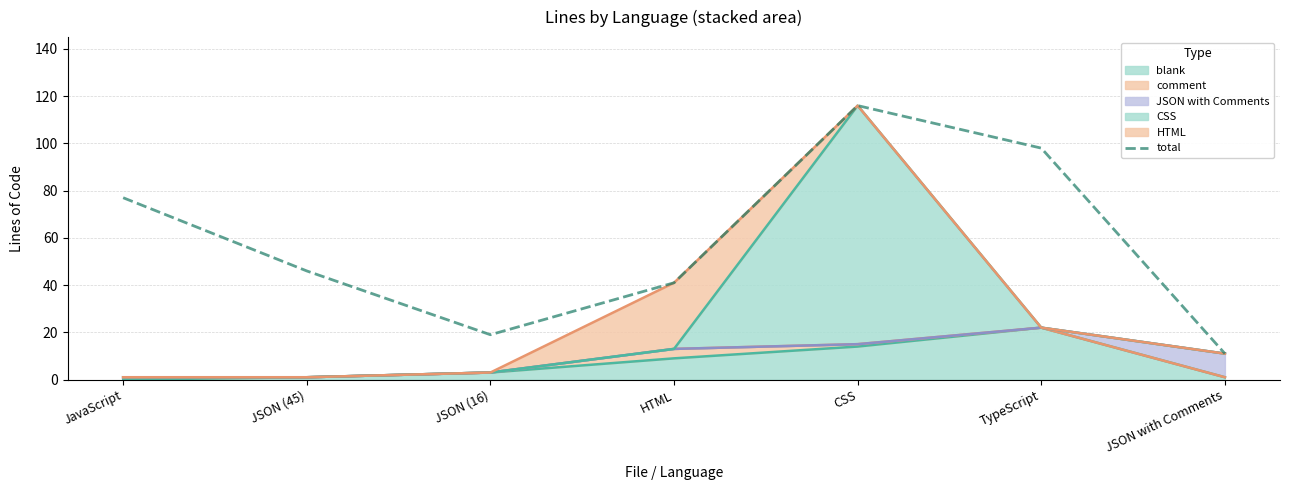

At which label is the value closest to 63?

JavaScript